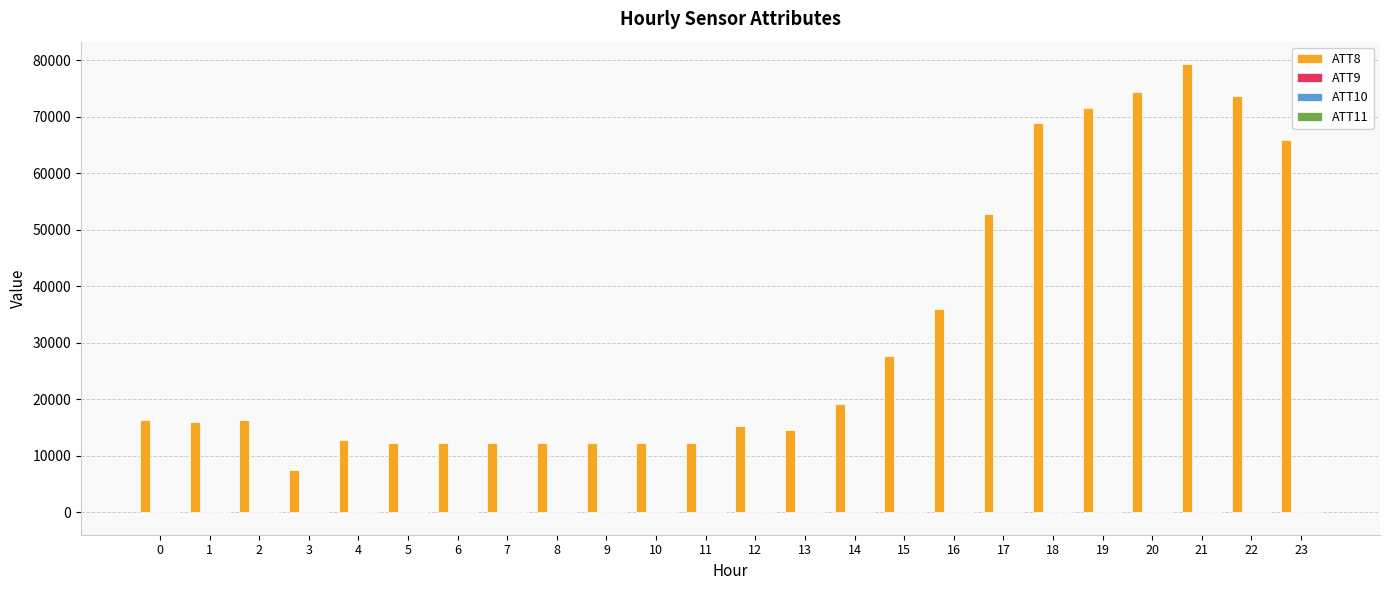

Are the bars grouped side by side (vs. stacked)?

Yes